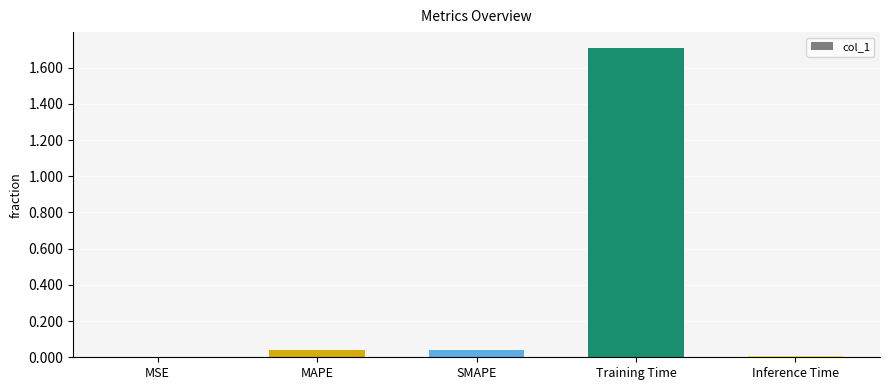

What is the maximum value shown in the chart?

1.7